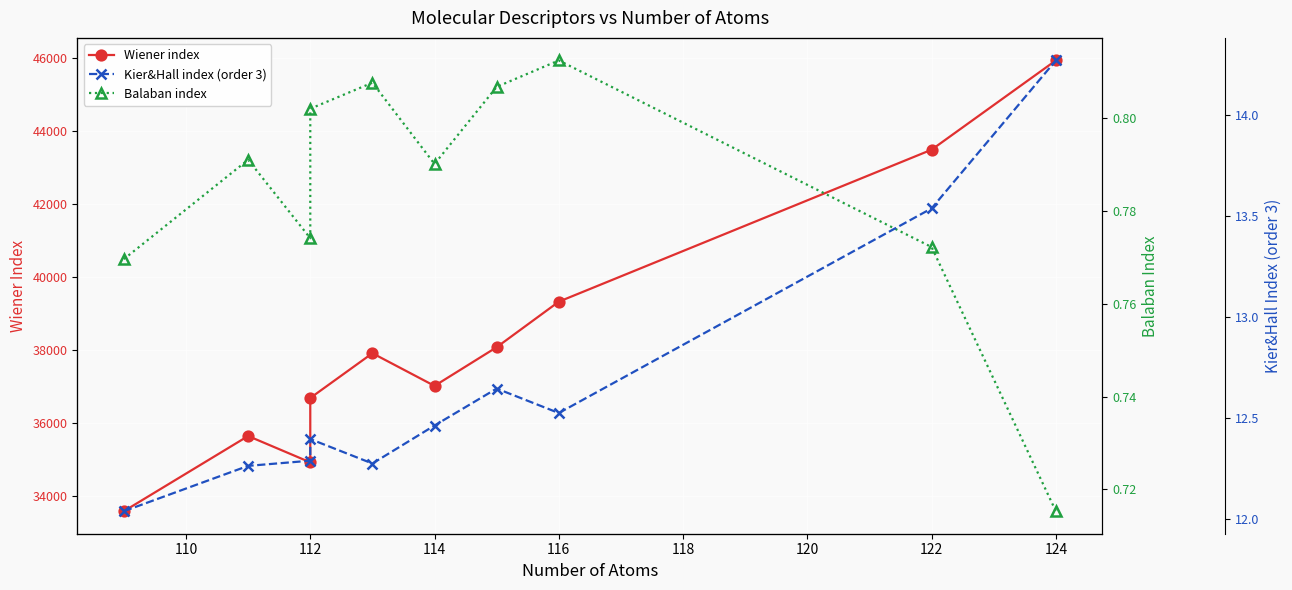

True or false: Kier&Hall index (order 3) has a value of 20.1 at 110.

False